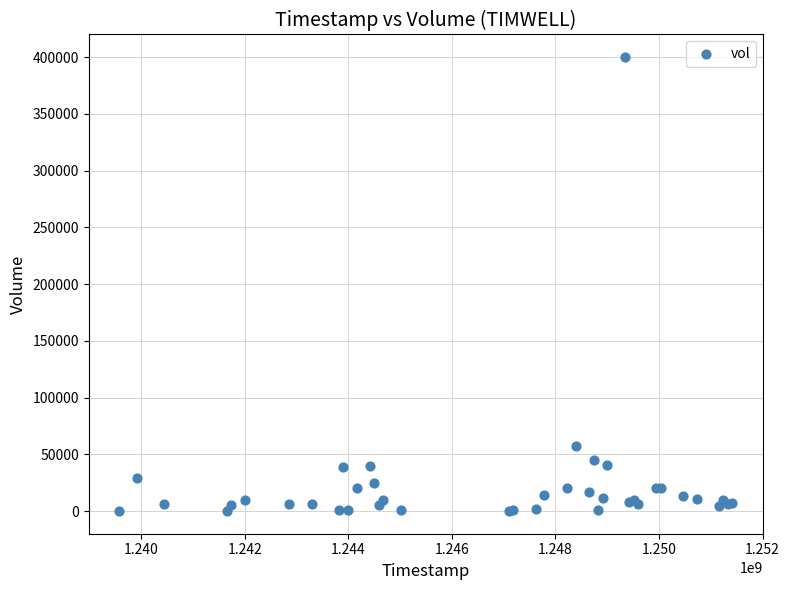

What Y value in the scatter plot is closest to 200050?

57700